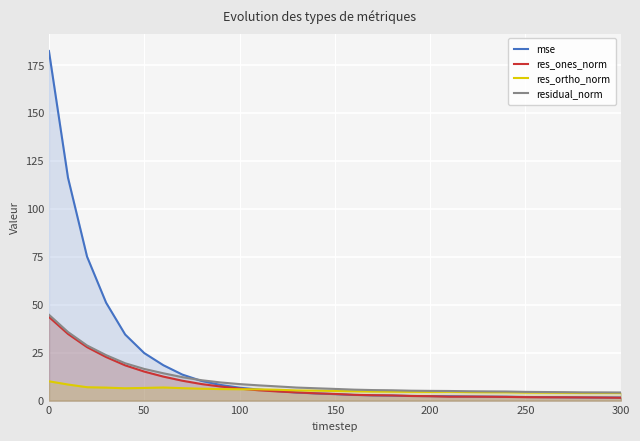

The value of res_ortho_norm at 100 is 5.9. True or false?

True